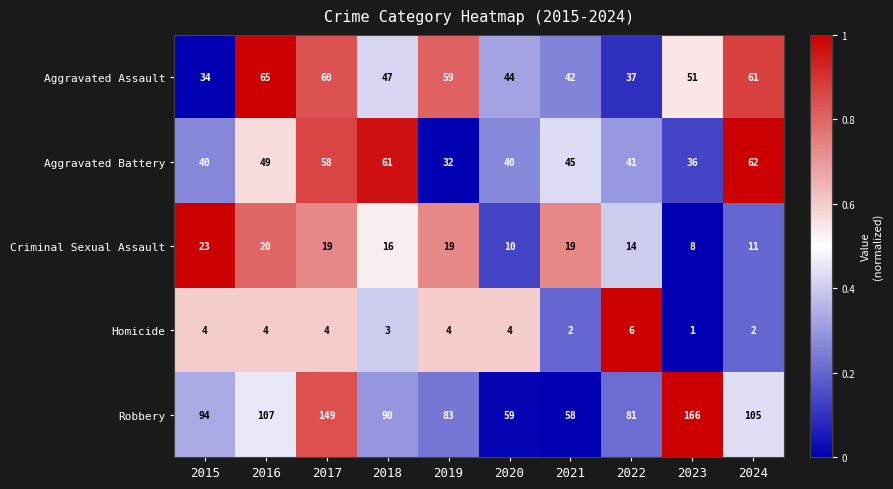

How many data points does each series have?

10